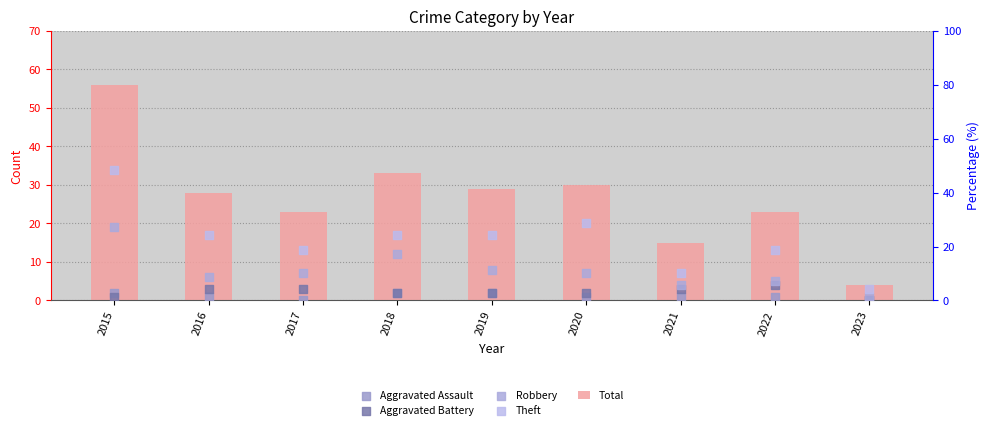

What are all the series names shown in the legend?

Total, Aggravated Assault, Aggravated Battery, Robbery, Theft